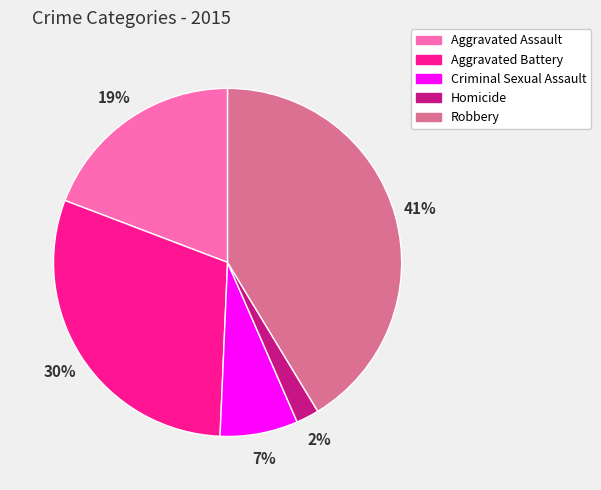

What percentage is the Homicide slice, to the nearest percent?

2%